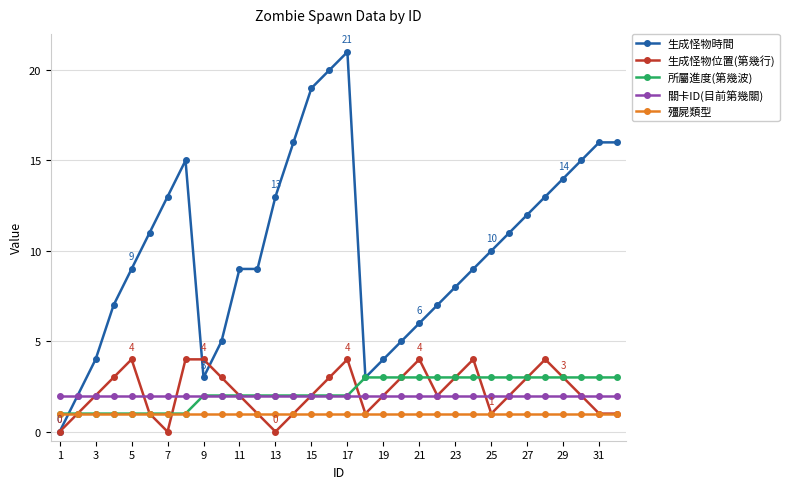

What is the value of the 生成怪物時間 point at the 18th from the left?

3